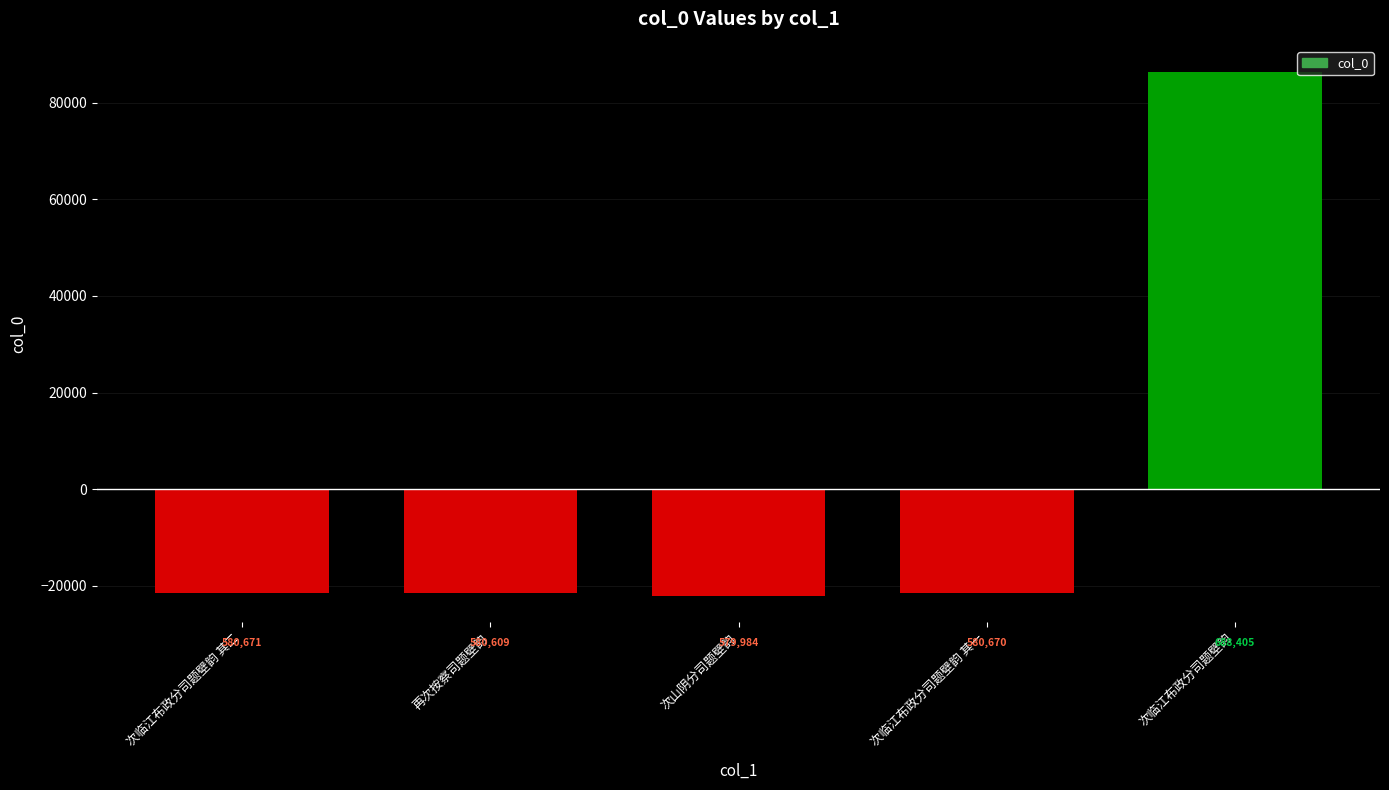

At which label is the value closest to 32126?

次临江布政分司题壁韵 其二